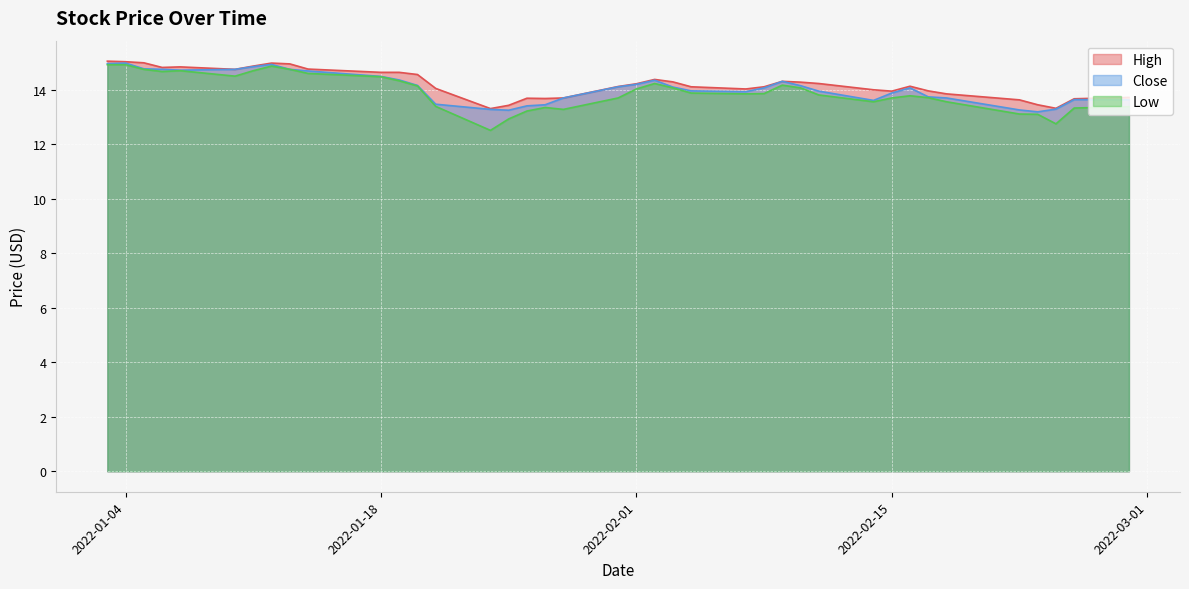

The Low series shows 19.0 at 2022-01-18. True or false?

False